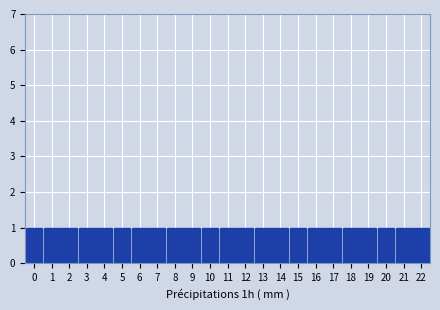

Reading left to right, list every bar in this chart as the range it spans on the x-axis followed by its height. The values are not printed on the chart, so give them approximately, as read against the axis.

-0.5 to 0.5: 1
0.5 to 1.5: 1
1.5 to 2.5: 1
2.5 to 3.5: 1
3.5 to 4.5: 1
4.5 to 5.5: 1
5.5 to 6.5: 1
6.5 to 7.5: 1
7.5 to 8.5: 1
8.5 to 9.5: 1
9.5 to 10.5: 1
10.5 to 11.5: 1
11.5 to 12.5: 1
12.5 to 13.5: 1
13.5 to 14.5: 1
14.5 to 15.5: 1
15.5 to 16.5: 1
16.5 to 17.5: 1
17.5 to 18.5: 1
18.5 to 19.5: 1
19.5 to 20.5: 1
20.5 to 21.5: 1
21.5 to 22.5: 1